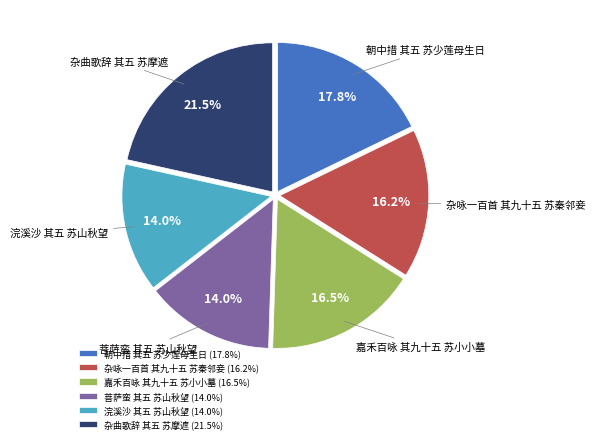

To the nearest percent, what percentage of the pie is 菩萨蛮 其五 苏山秋望?

14%